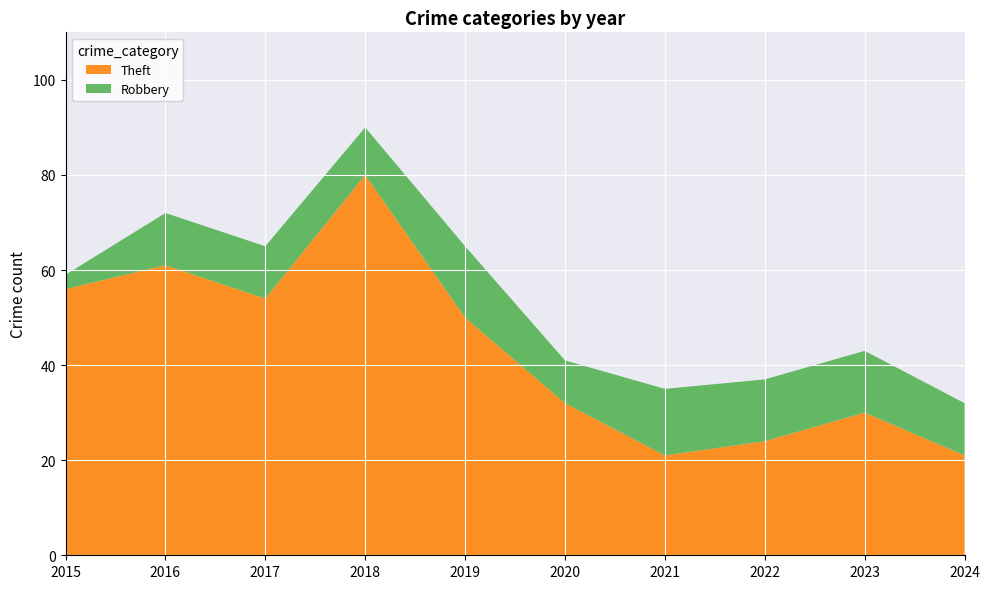

Reading left to right, transcribe all the data shown in this chart.

Robbery: 3	11	11	10	15	9	14	13	13	11
Theft: 56	61	54	80	50	32	21	24	30	21